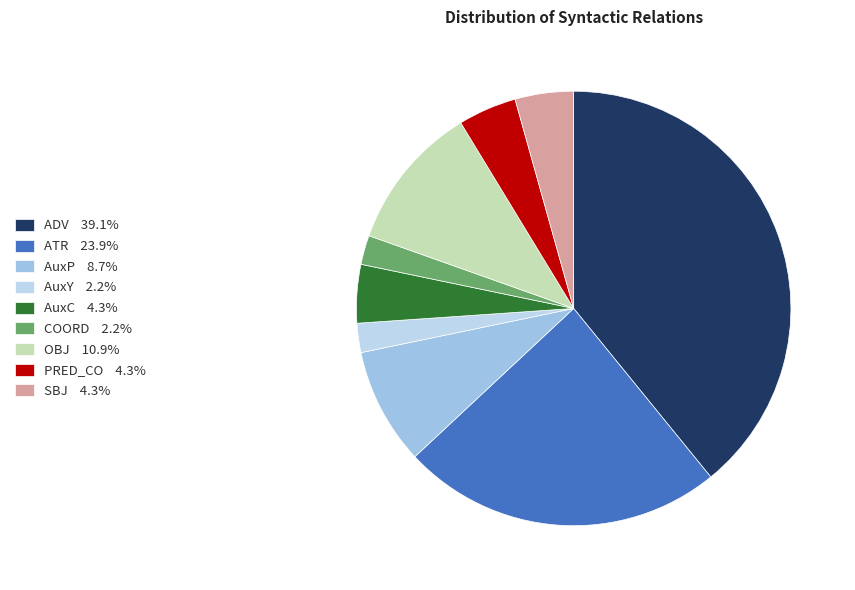

To the nearest percent, what portion does COORD represent?

2%